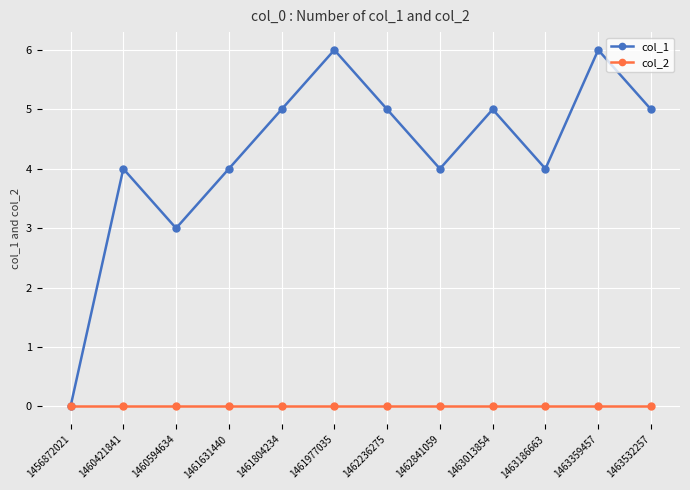

Reading left to right, what are all the values shown in this chart?

col_1: 0	4	3	4	5	6	5	4	5	4	6	5
col_2: 0	0	0	0	0	0	0	0	0	0	0	0